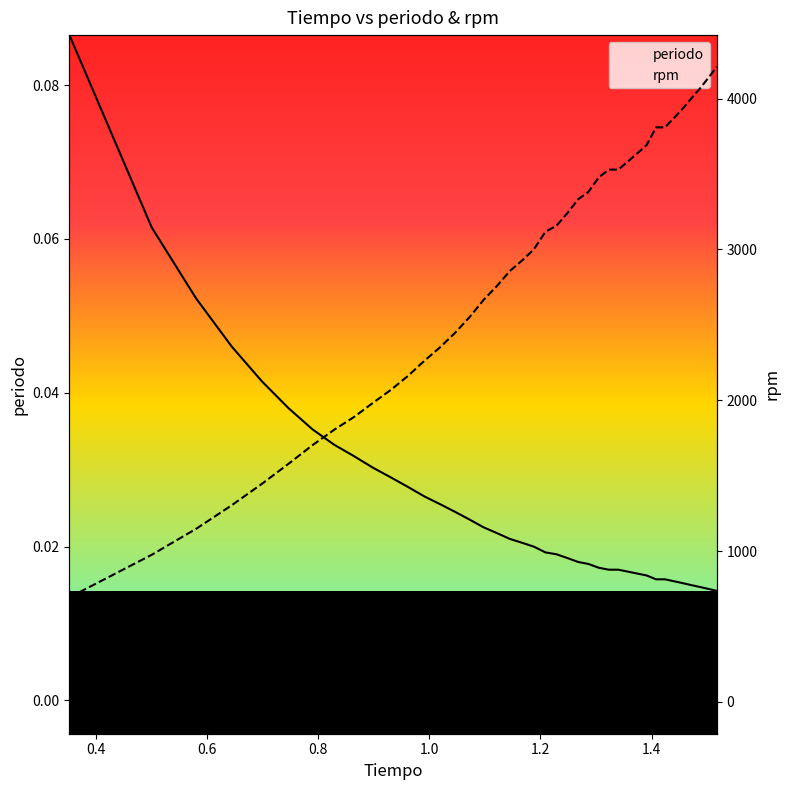

At which category is the sum across all series the highest?

39